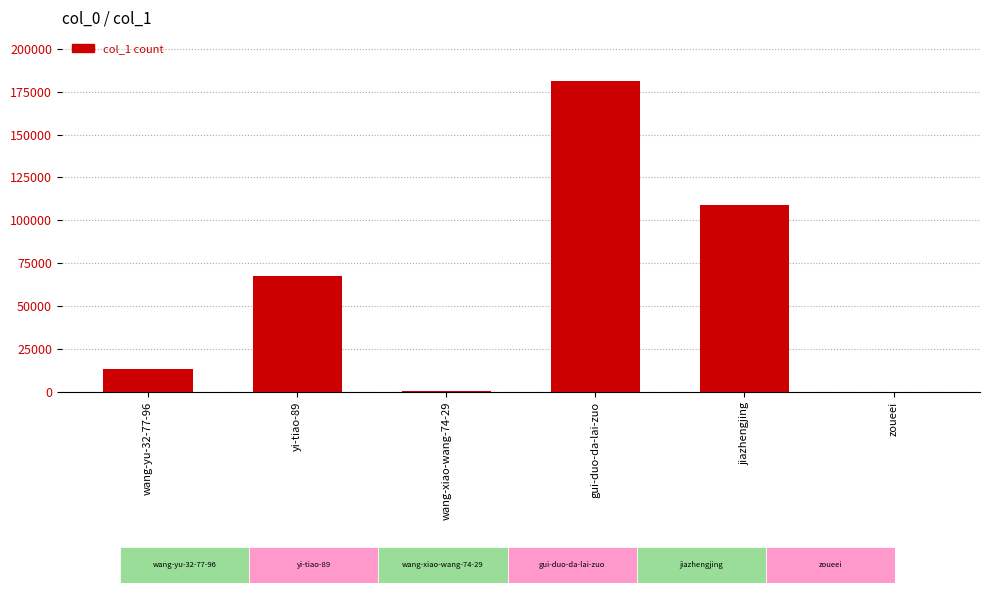

Where is the data nearest to the value 90742?

jiazhengjing